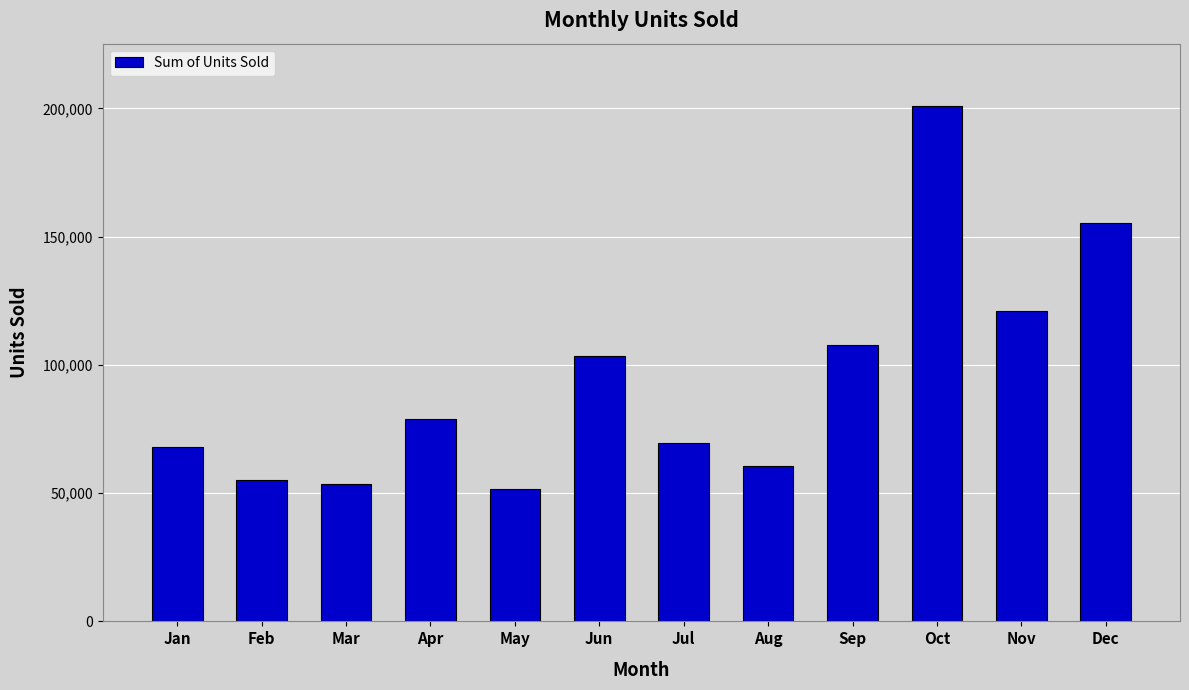

What is the sum of the values at Mar and Jan?

121261